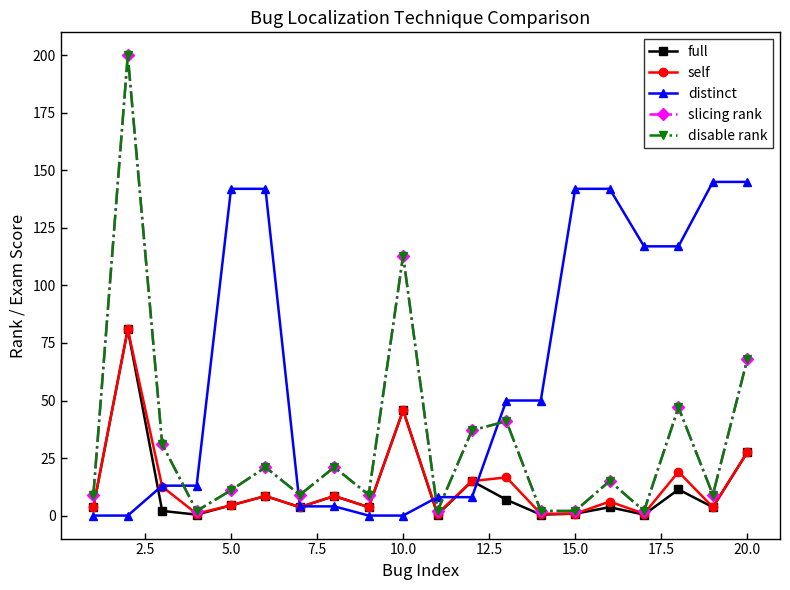

Does the chart have visible grid lines?

No